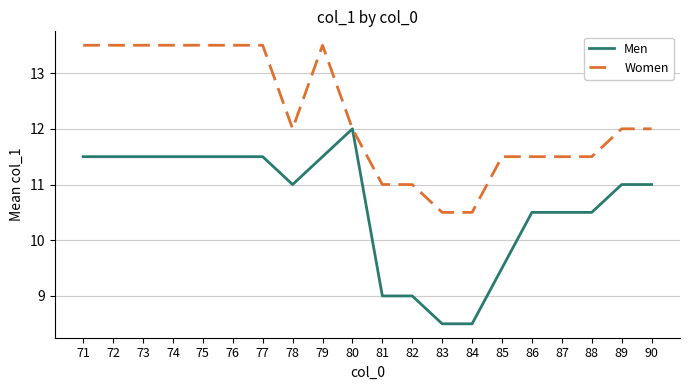

The value of Women at 86 is 11.5. True or false?

True